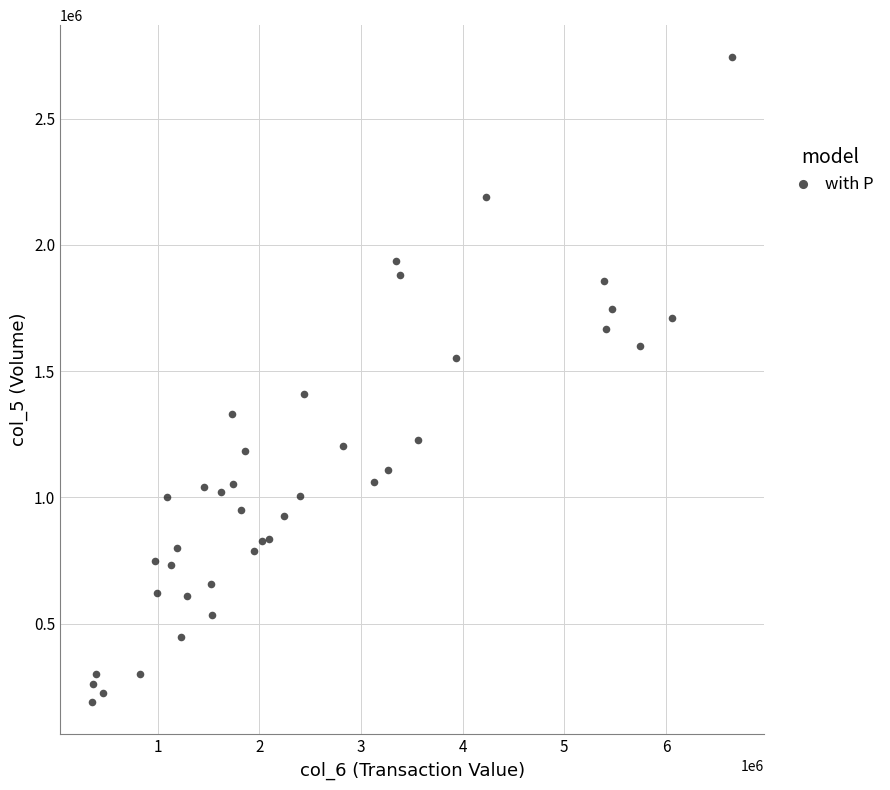

What is the range of X values (max minus min)?

6301160